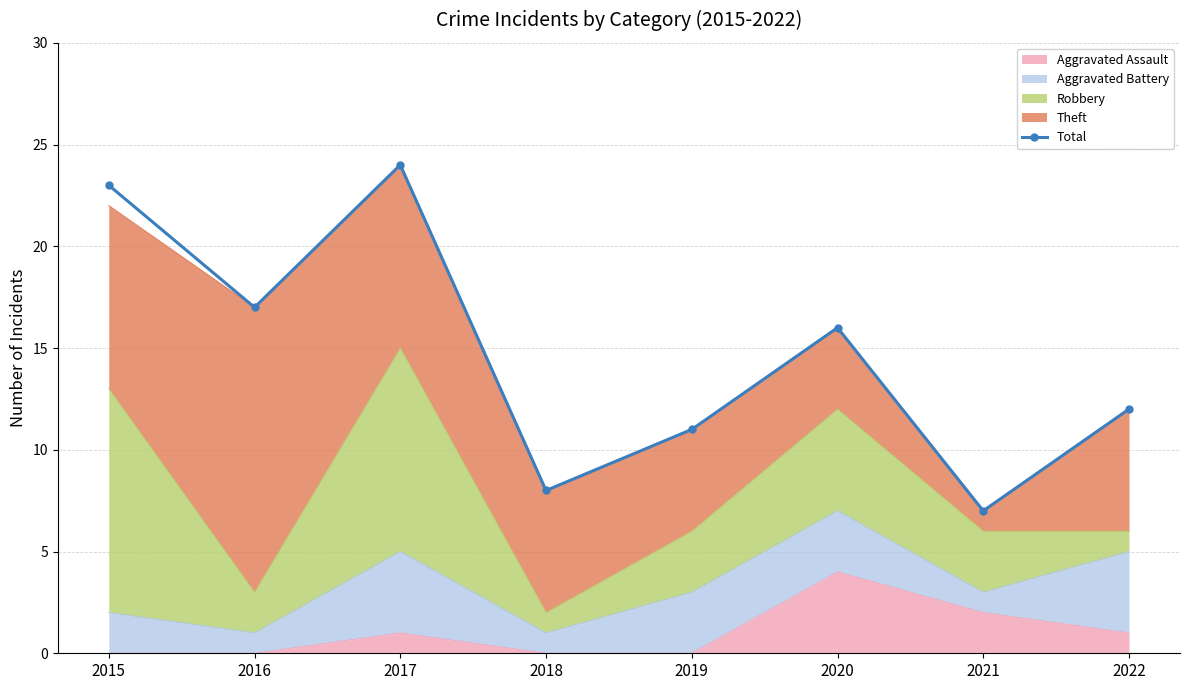

How many values exceed 16?

3